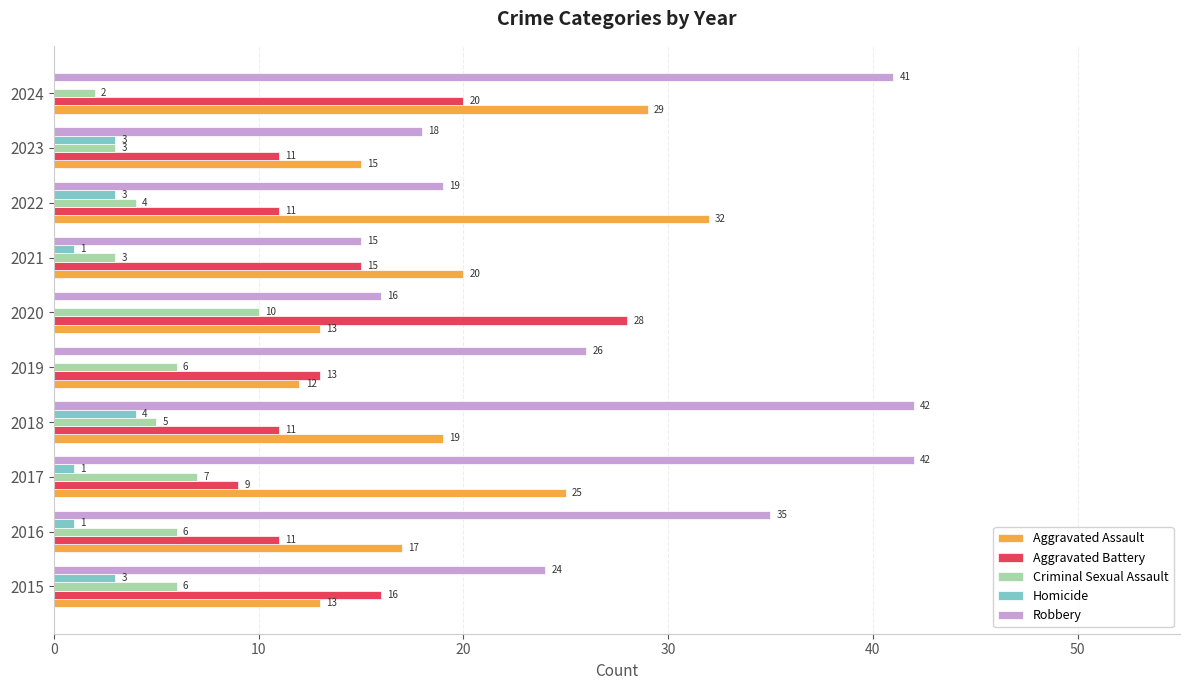

At which label is Robbery closest to 28?

2019